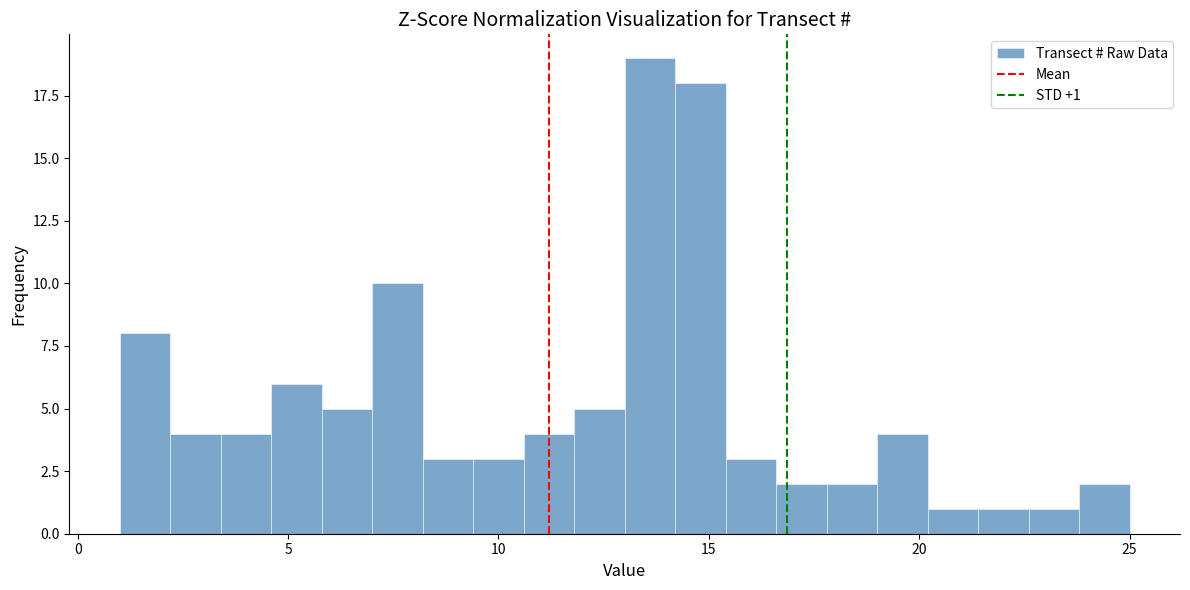

Around what value on the x-axis is the tallest bar? Give the approximate position of its centre, as read against the axis.

13.5